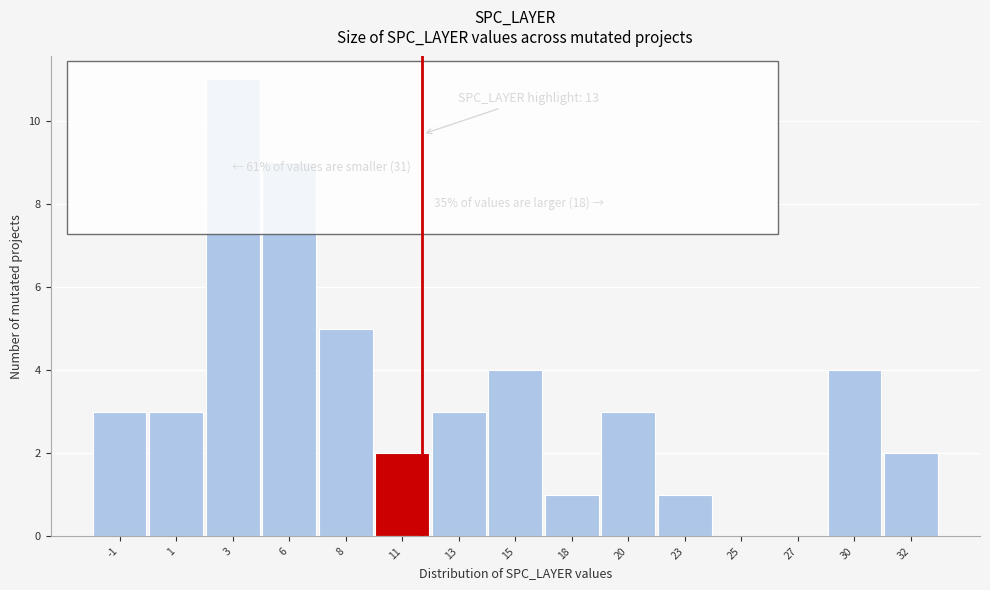

Reading right to left, extract all data points from this chart.

32=2	30=4	27=0	25=0	23=1	20=3	18=1	15=4	13=3	11=2	8=5	6=9	3=11	1=3	-1=3